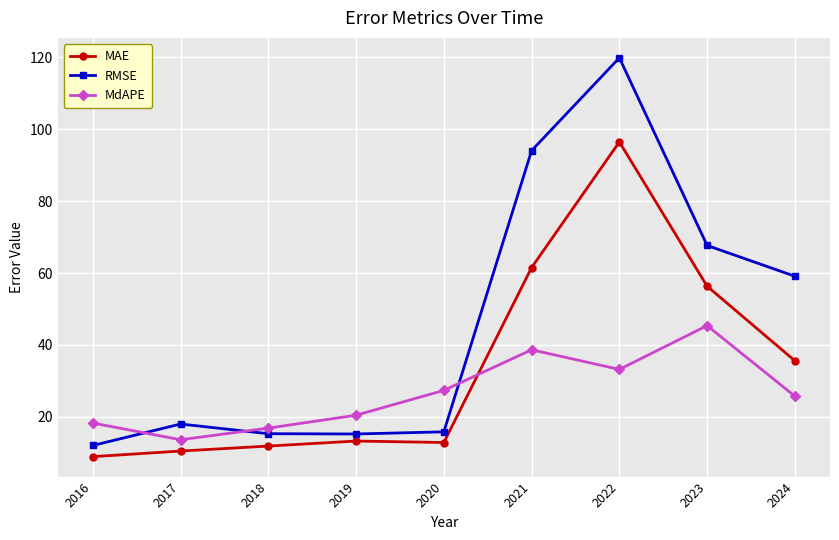

At which category does MdAPE reach its first local peak?

2021